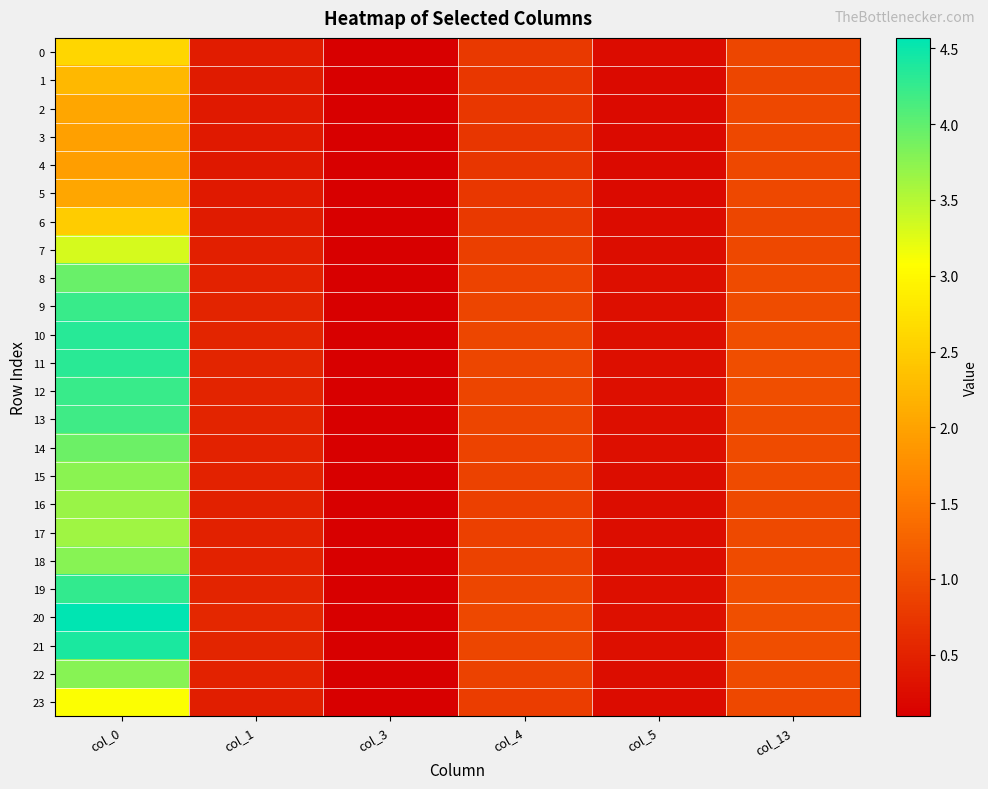

Which series has the largest range (max minus min)?

20